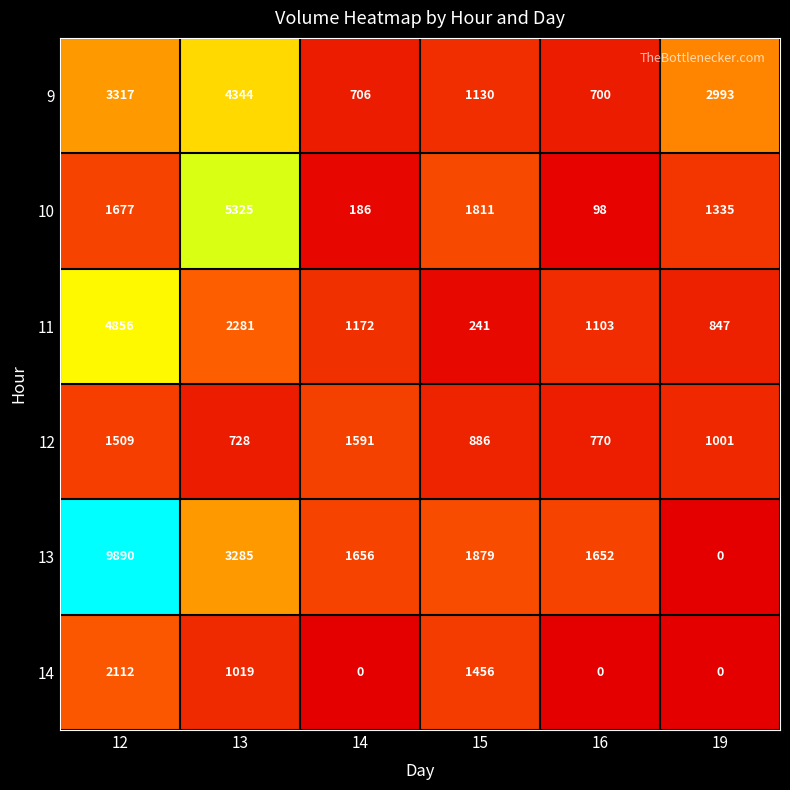

How many distinct data groups are displayed?

6